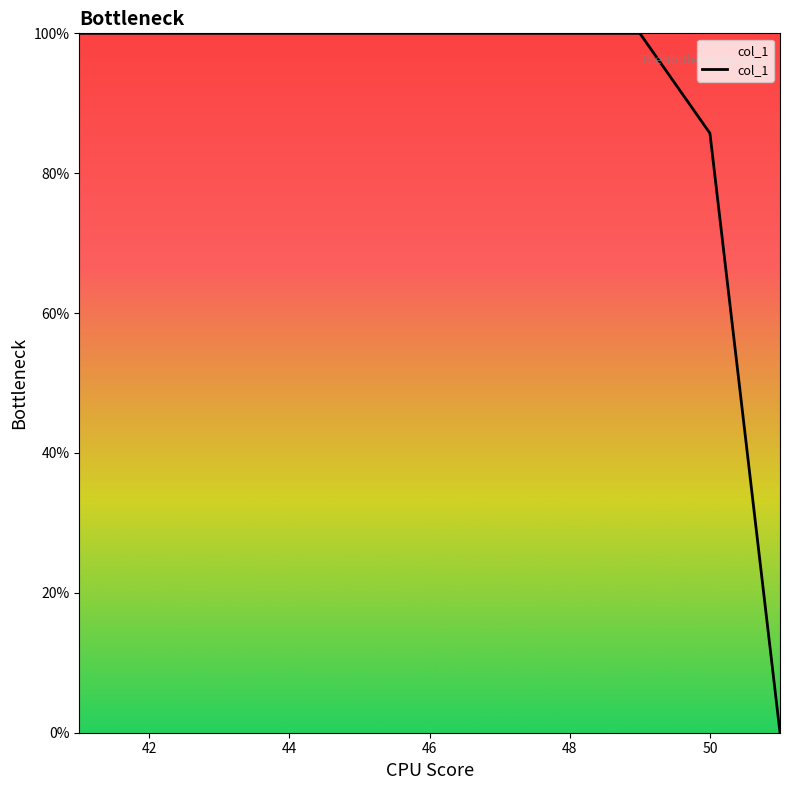

Reading left to right, extract all data points from this chart.

100.0	100.0	100.0	100.0	100.0	100.0	100.0	100.0	100.0	85.7	0.0